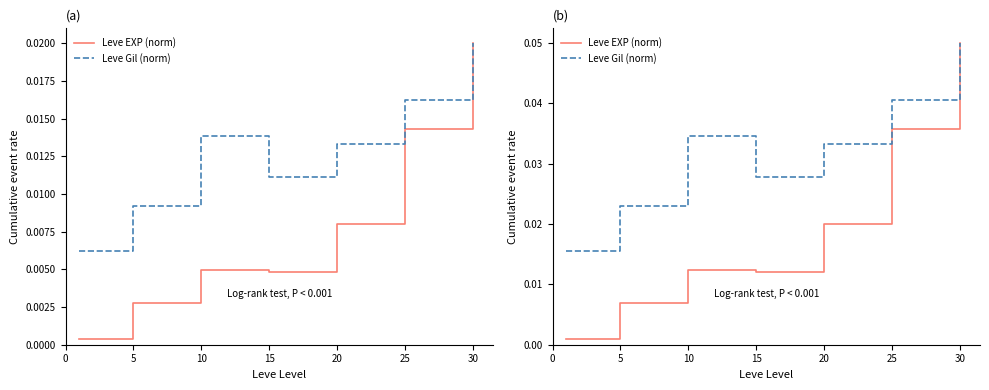

True or false: Leve EXP (norm) has a value of 0.0 at 25.

False